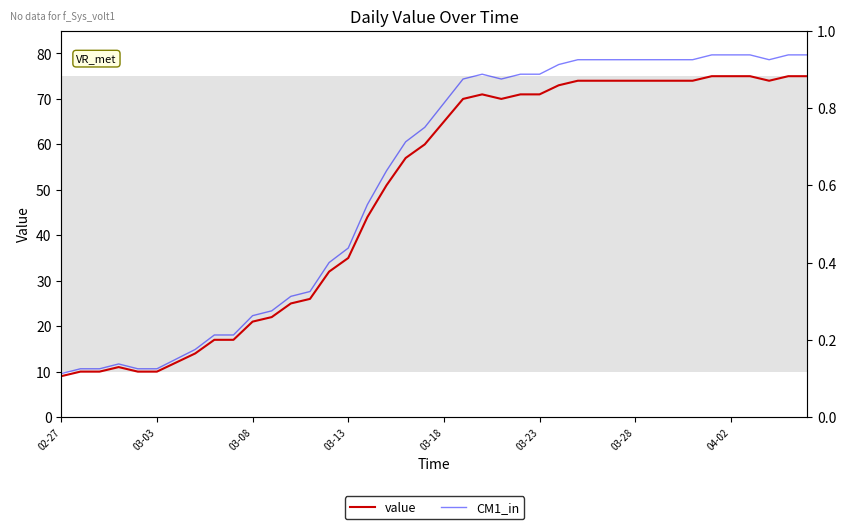

Is it true that value equals 21 at 03-28?

False